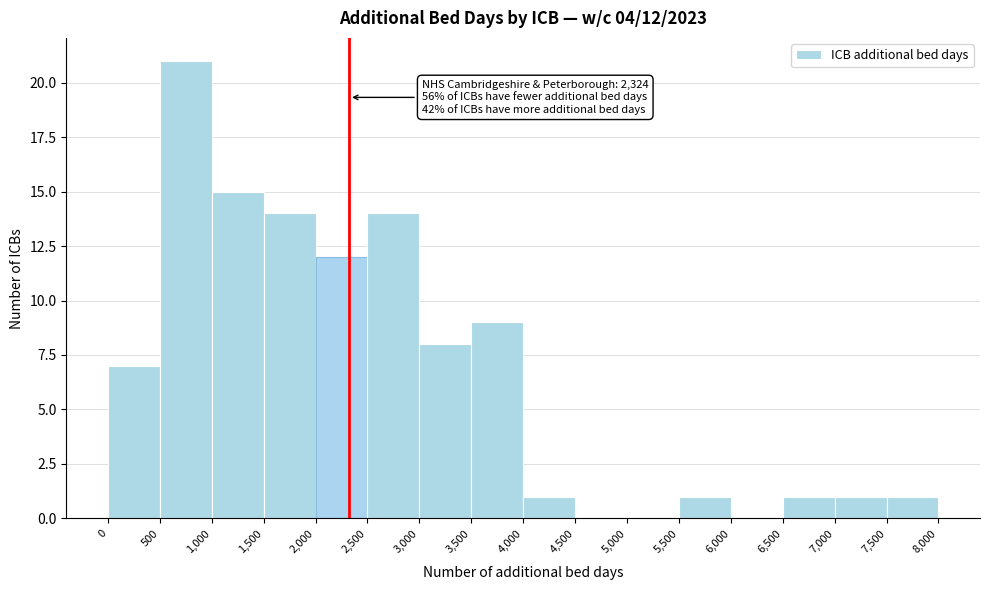

Which range on the x-axis has the tallest bar?

500 to 1,000